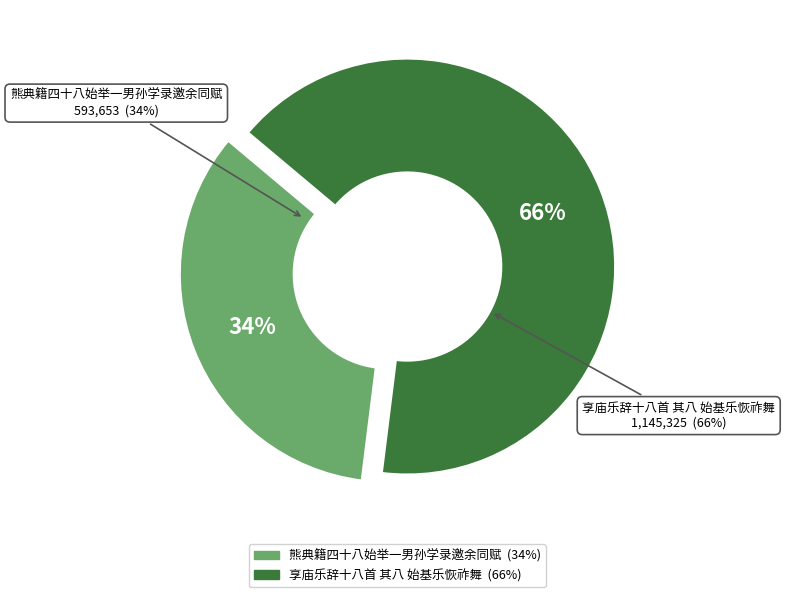

Which category accounts for the majority?

享庙乐辞十八首 其八 始基乐恢祚舞